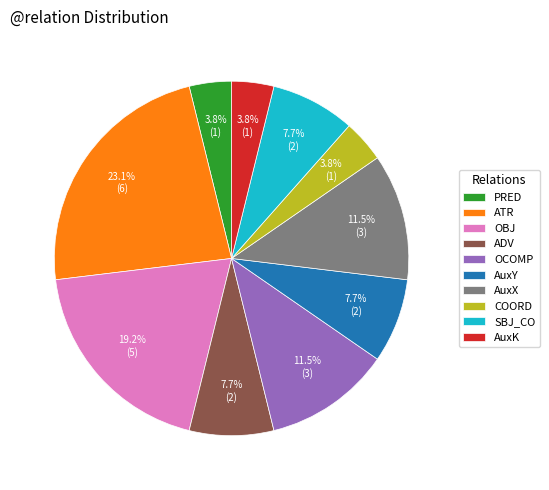

Does any single category account for the majority?

No